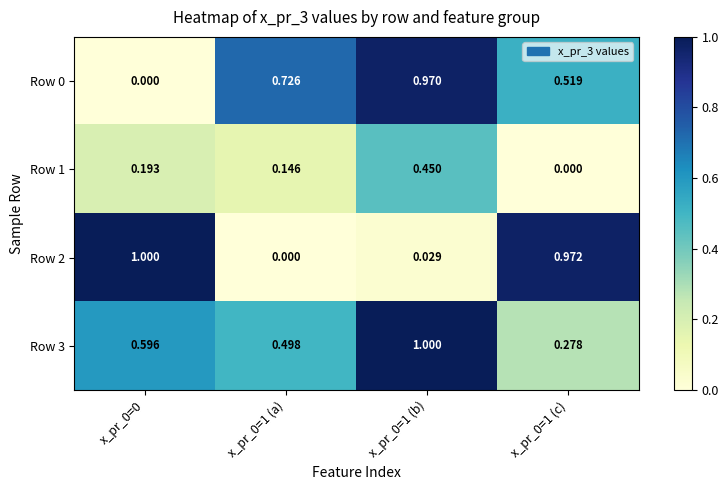

Is the value of Row 3 at x_pr_0=1 (a) greater than the value of Row 2 at x_pr_0=0?

No